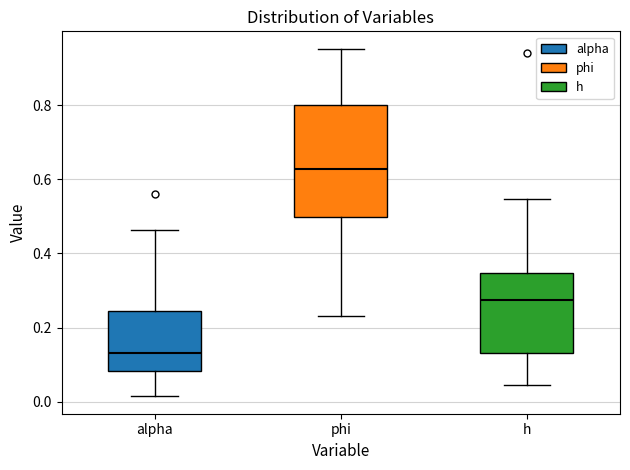

Comparing the boxes themselves (not the whiskers), which one is the tallest?

phi